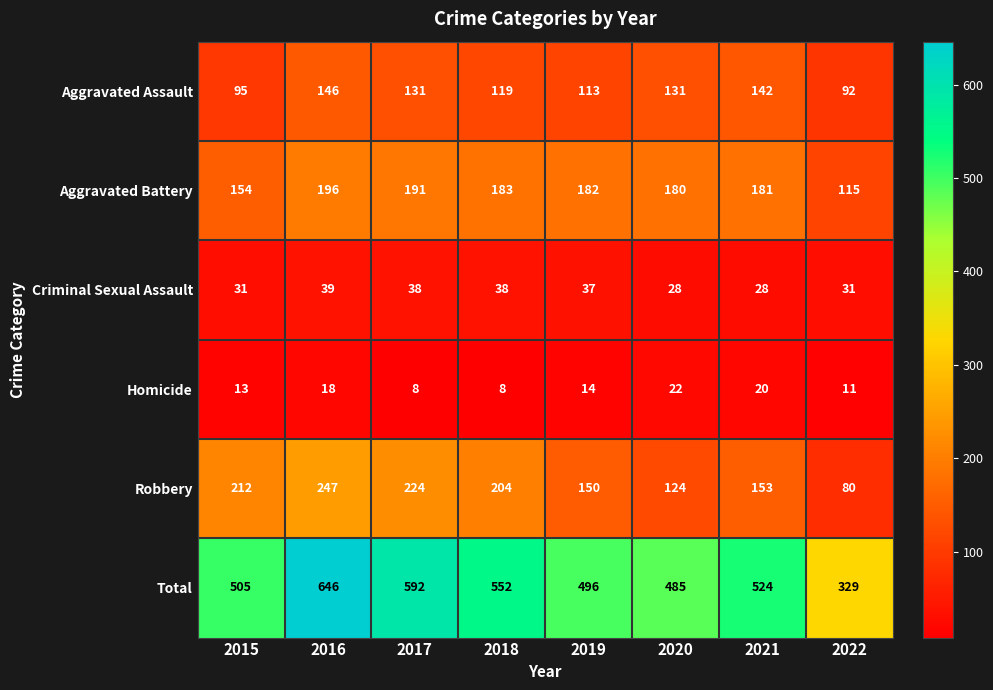

The value of Aggravated Battery at 2021 is 244. True or false?

False